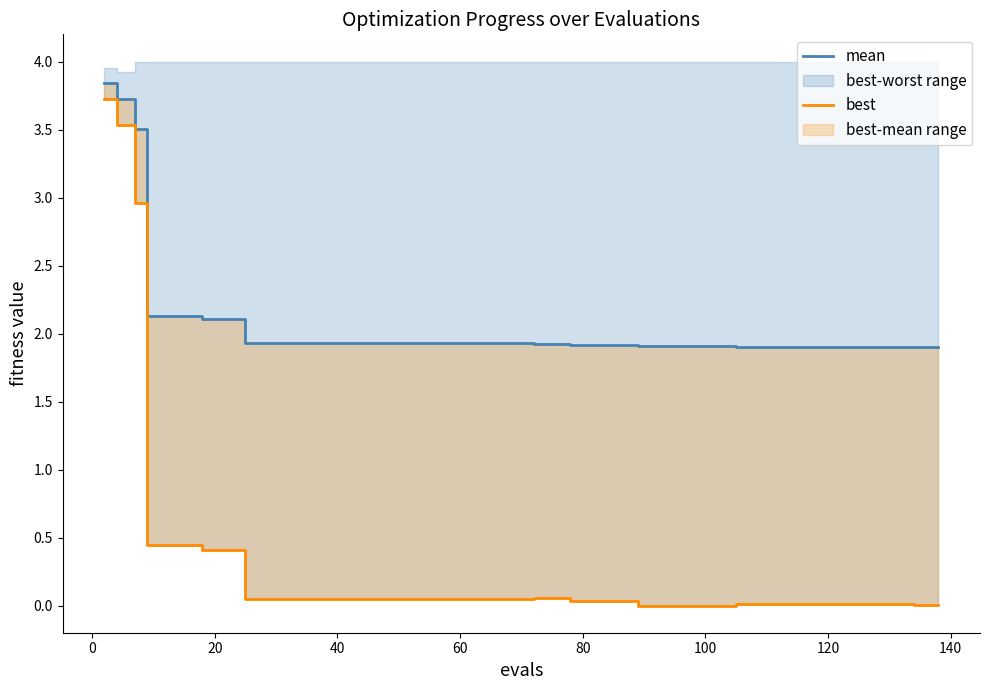

What are all the series names shown in the legend?

mean, best